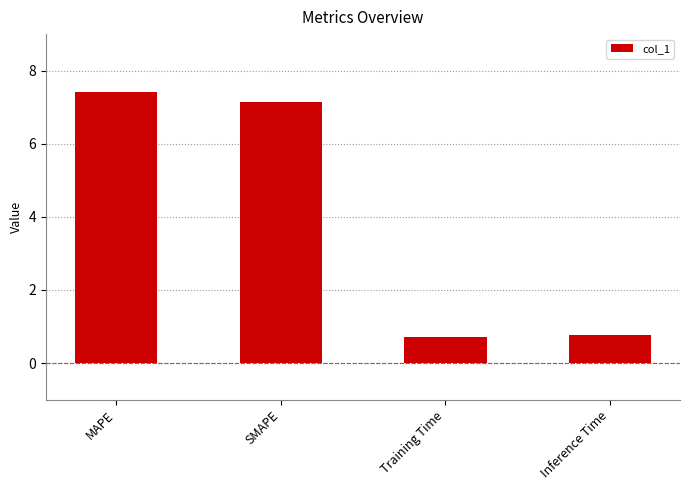

Reading left to right, list all the values displayed in this chart.

7.4	7.1	0.7	0.8